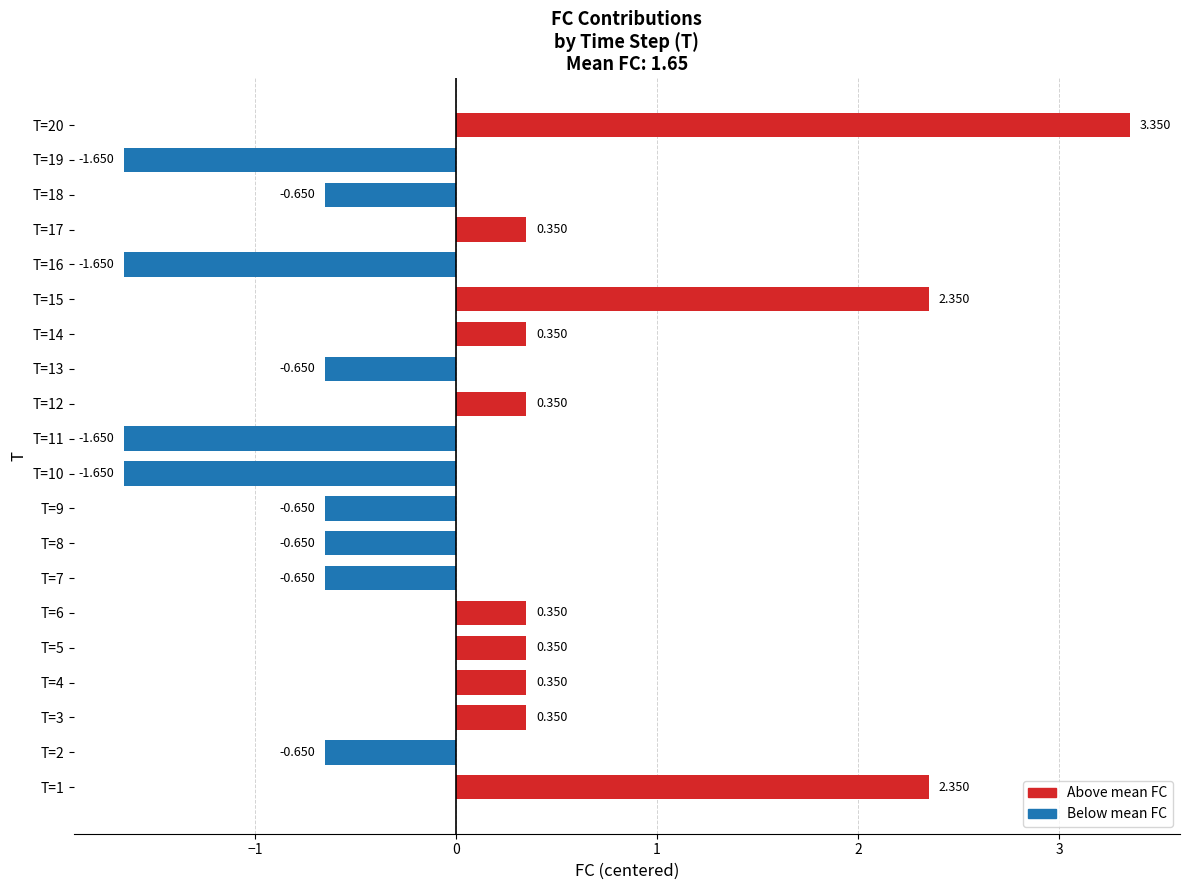

How many bars are there in total?

20